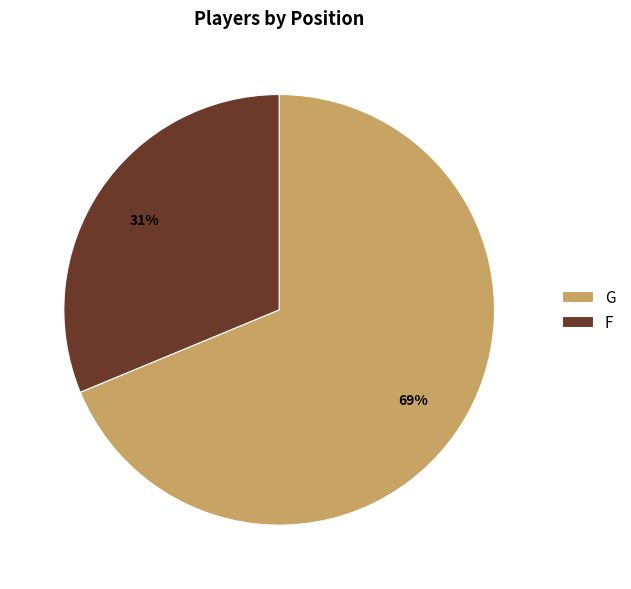

Do G and F together represent more than half of the pie?

Yes